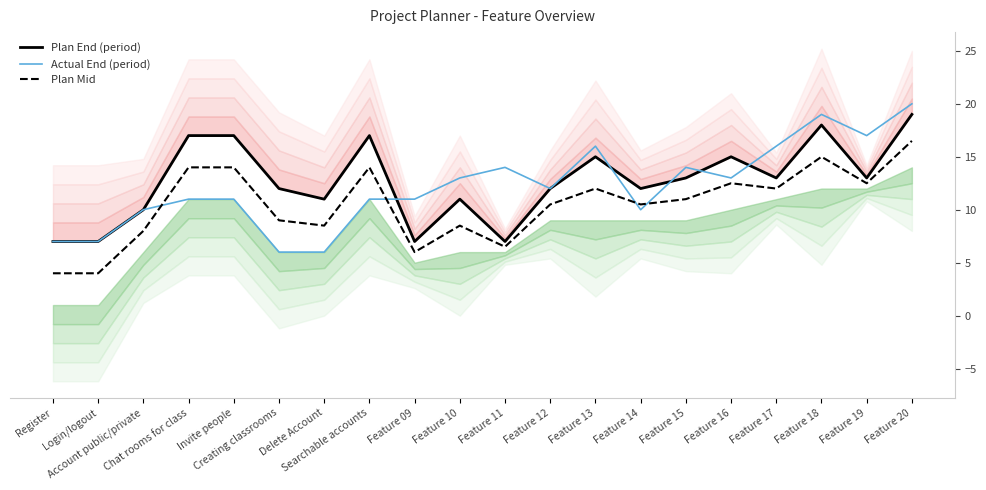

How many values in the Plan Mid series are below 11?

10